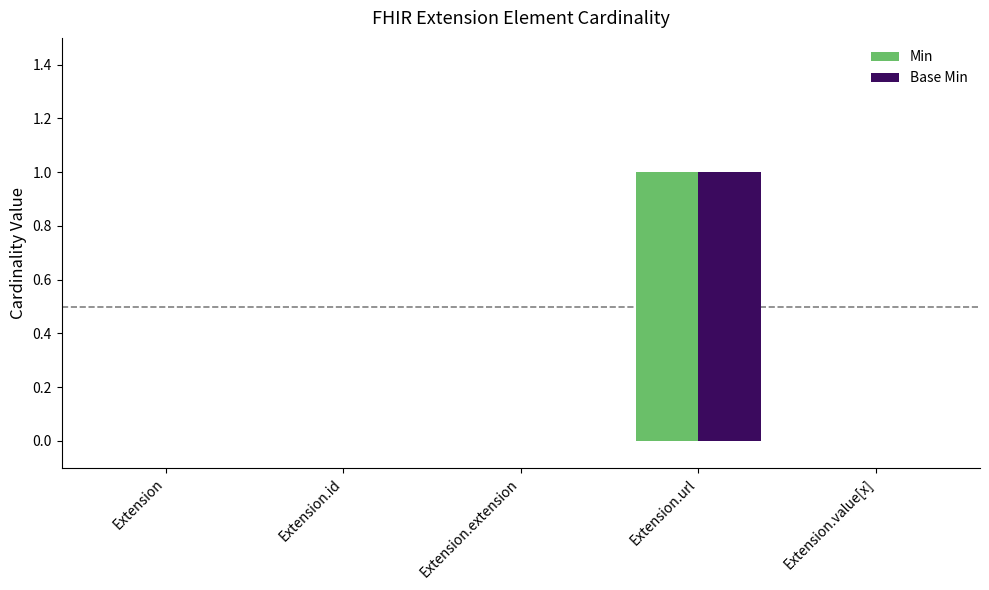

The Base Min series shows 0 at Extension.url. True or false?

False